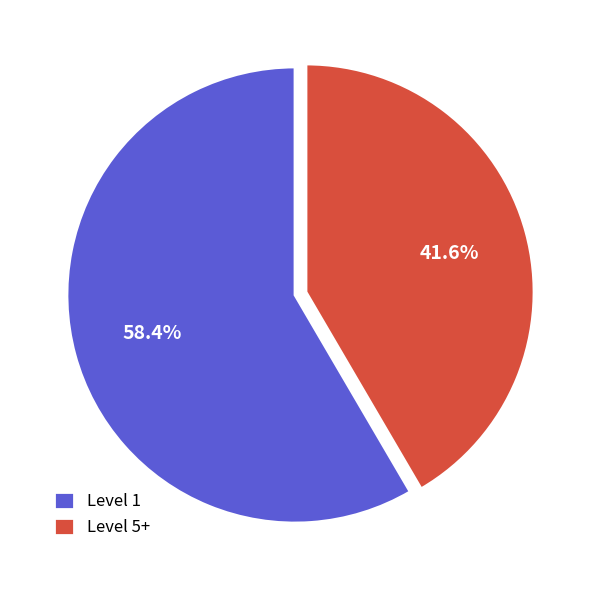

Does any single category account for the majority?

Yes